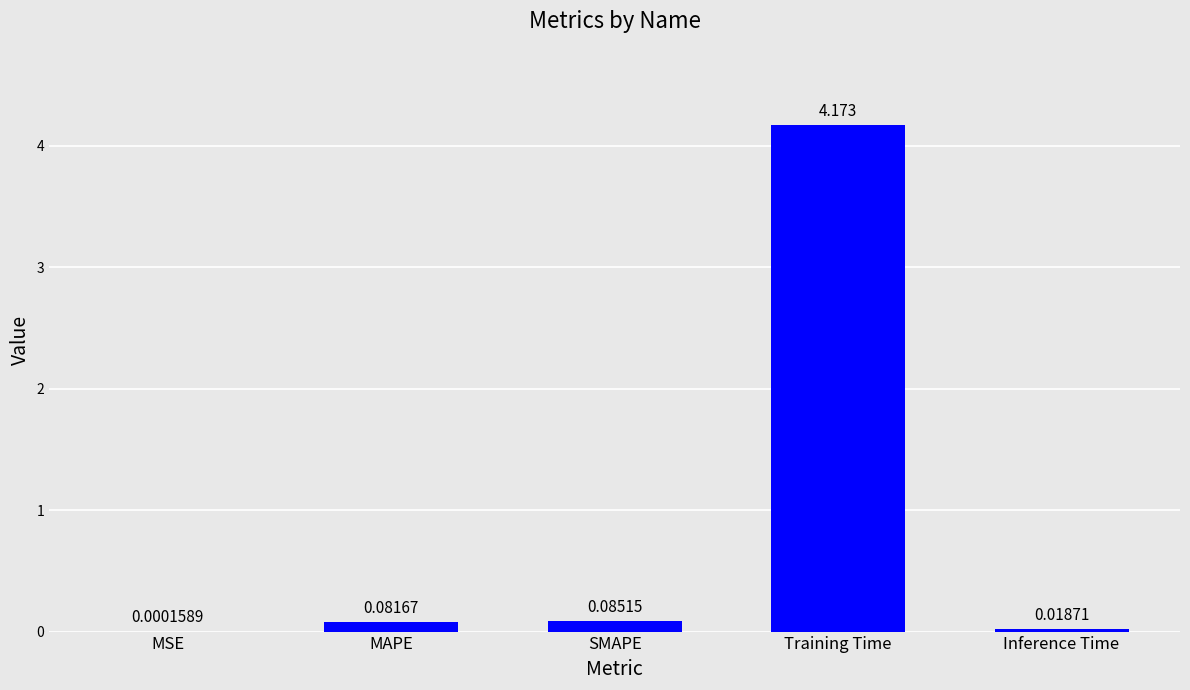

Which has a higher value, Inference Time or MSE?

Inference Time